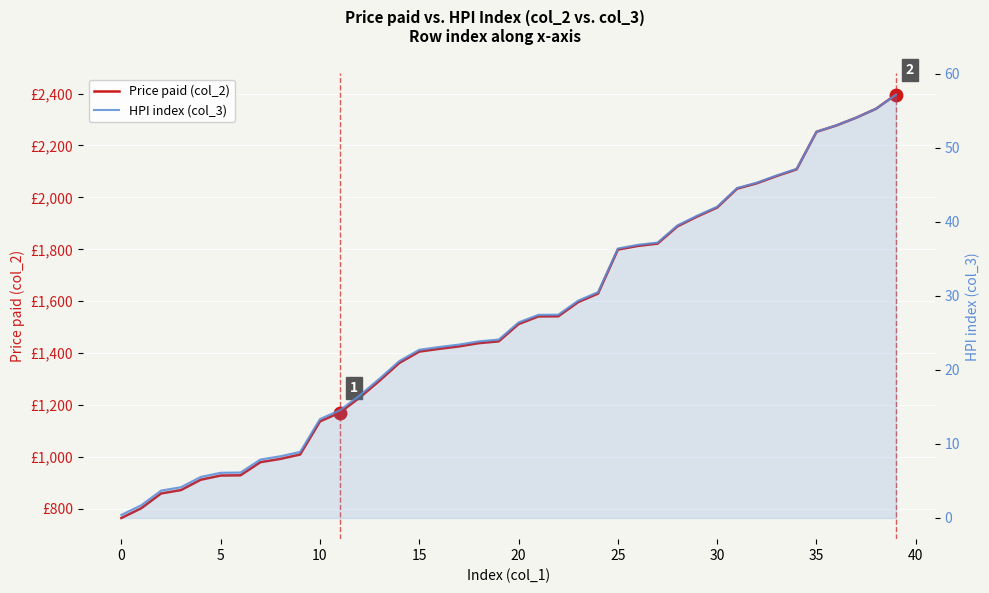

True or false: HPI index (col_3) and Price paid (col_2) cross at least once.

False